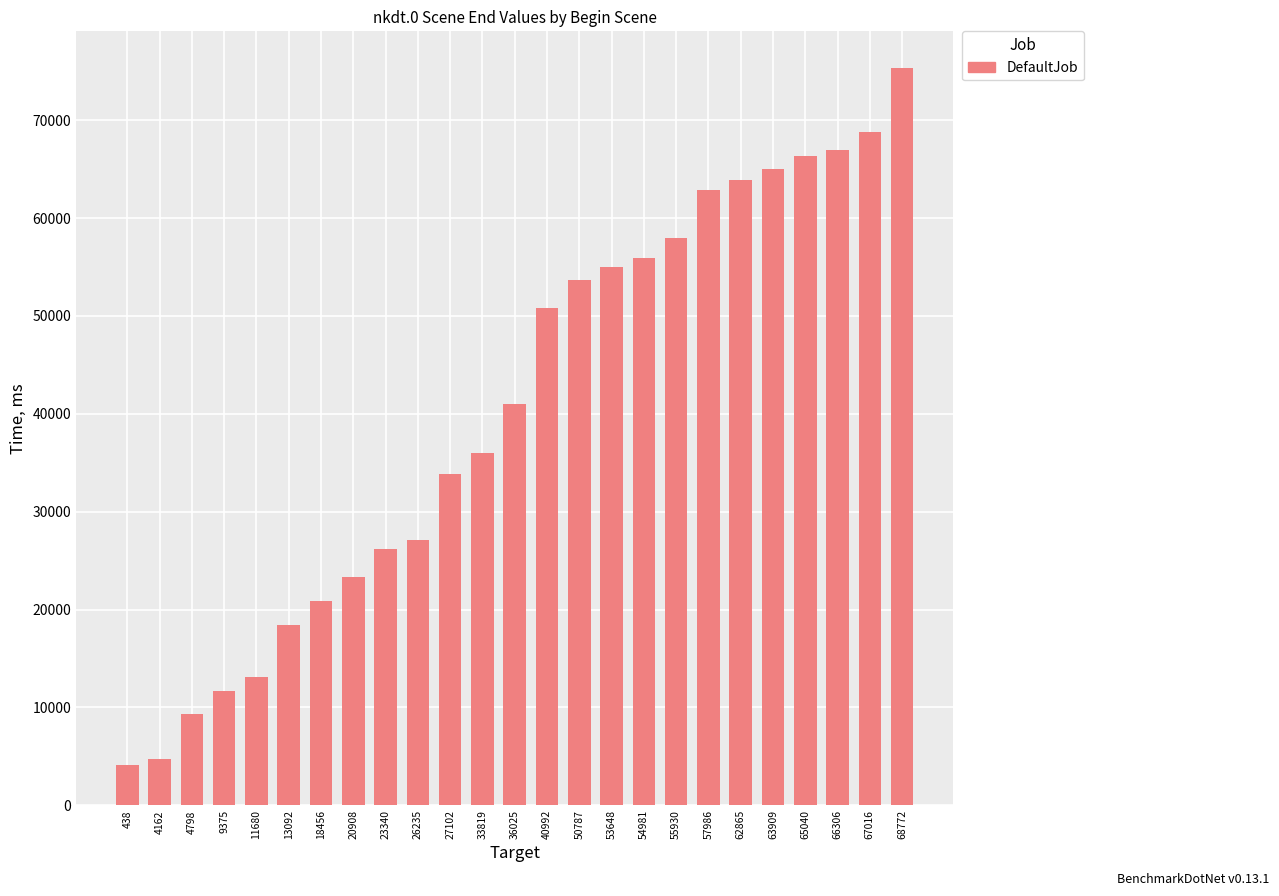

Approximately how many times larger is the value at 63909 compared to 33819?

1.8